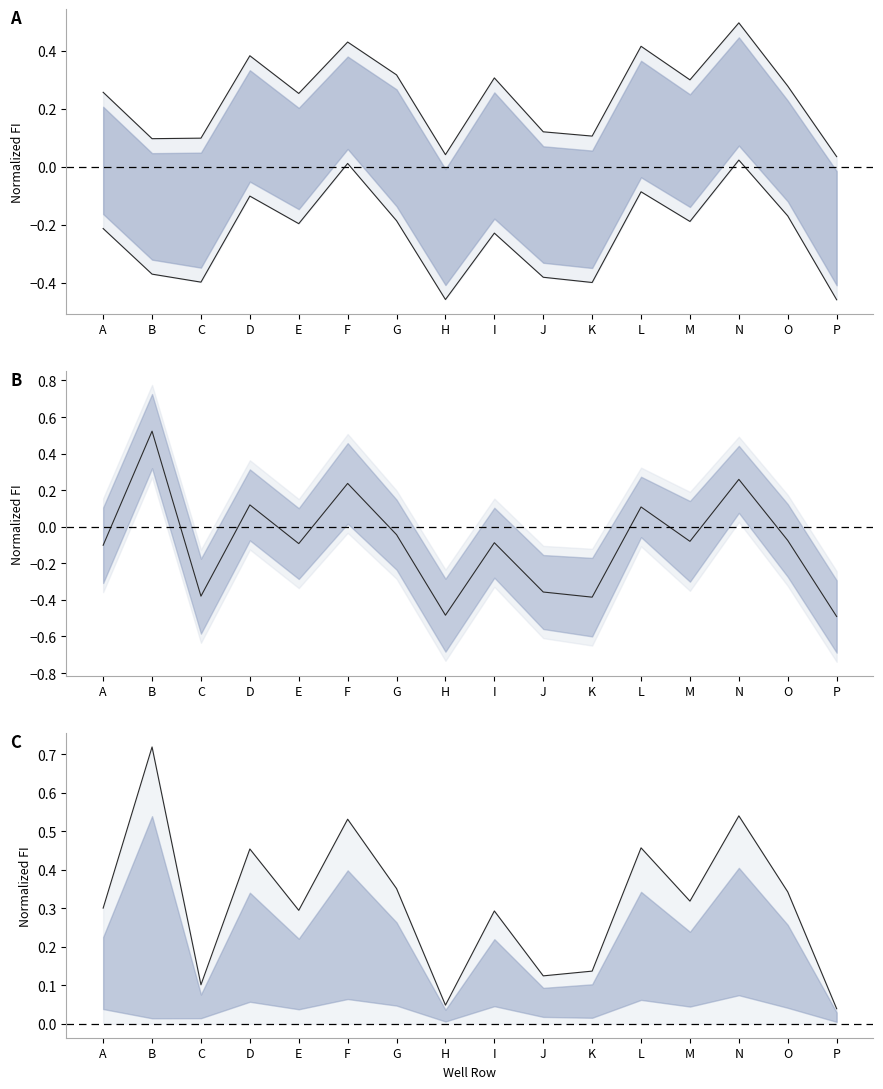

At which category is the sum across all series the highest?

N